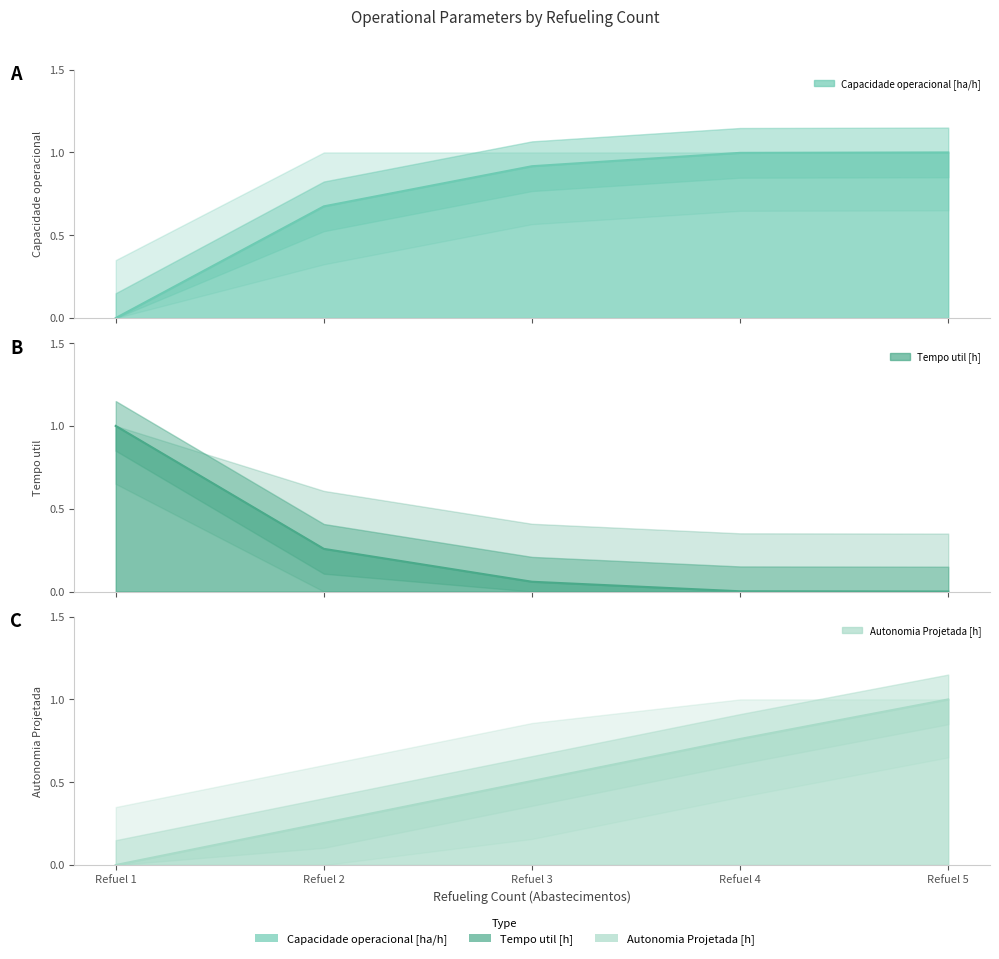

What is the difference between the maximum and second lowest values in the Tempo util [h] series?

1.0